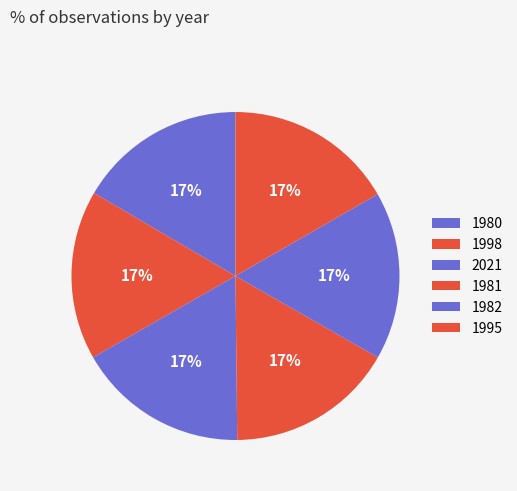

Which has a higher value, 2021 or 1995?

2021